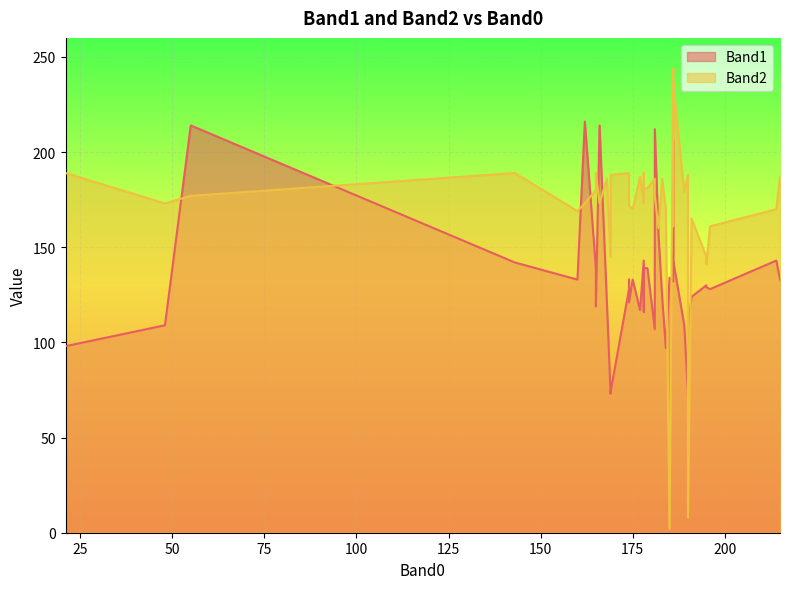

The value of Band2 at 179 is 181. True or false?

True